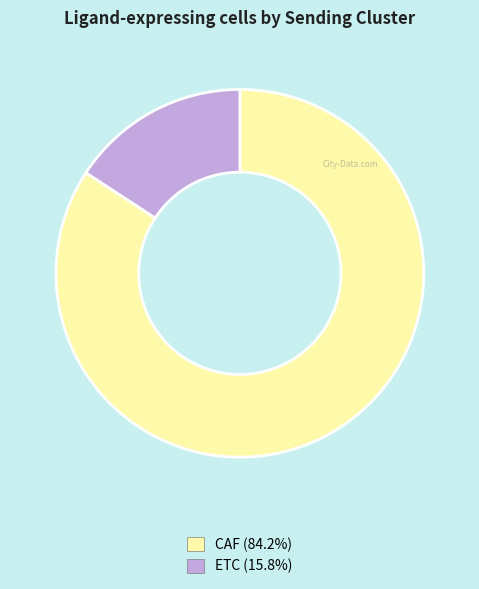

Do CAF and ETC together represent more than half of the pie?

Yes